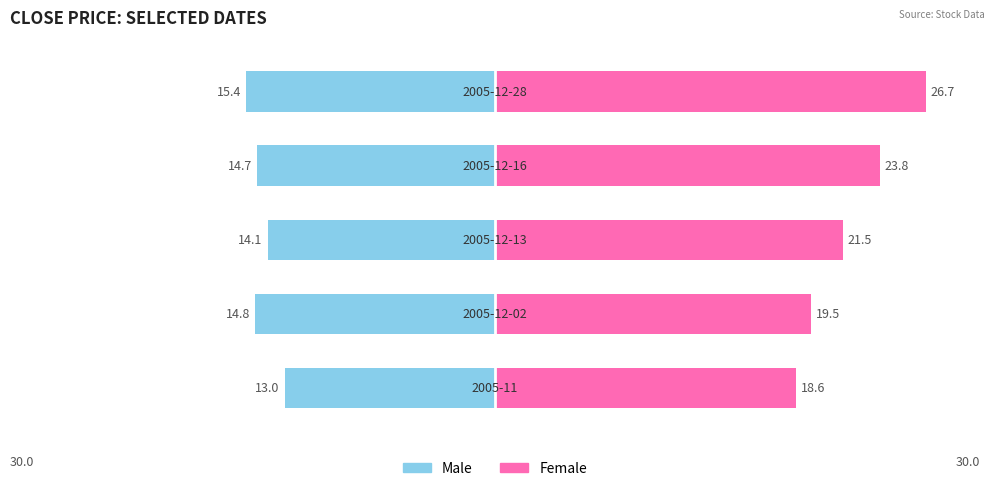

What is the value of the Female bar at the 1st from the left?

18.6